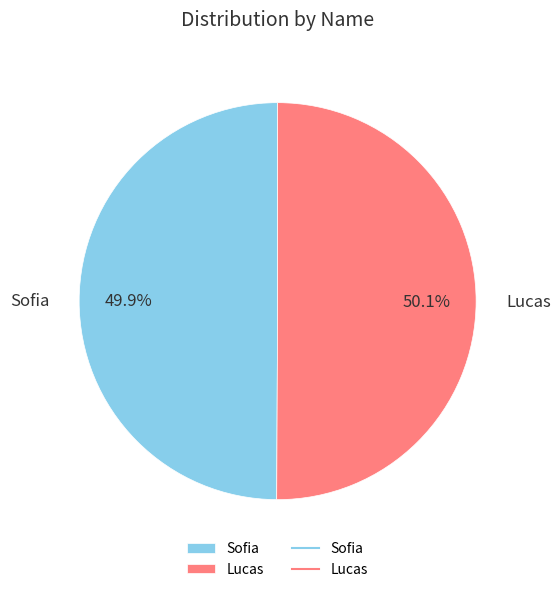

What percentage is the Lucas slice, to the nearest percent?

50%